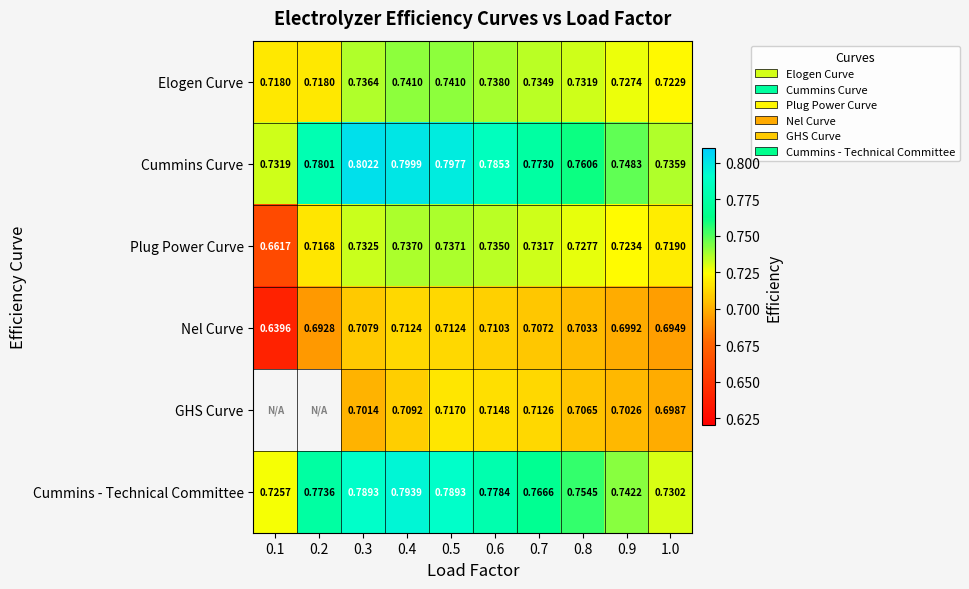

Is the value of Cummins Curve at 0.3 greater than the value of Plug Power Curve at 0.6?

Yes